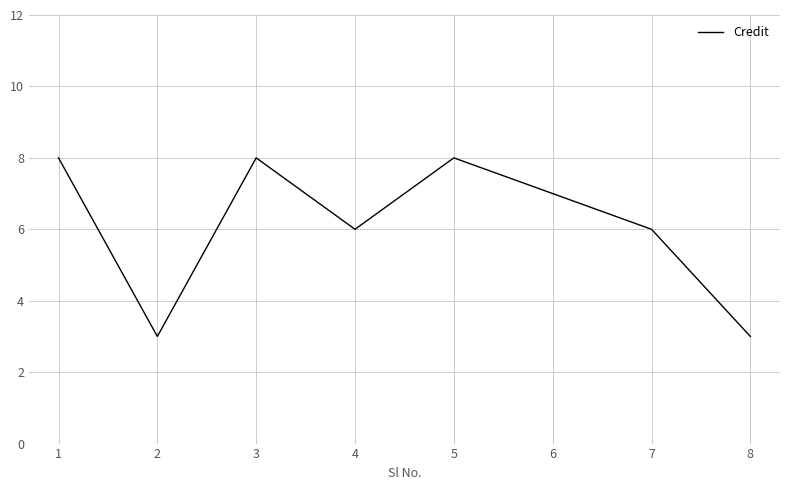

True or false: there are more than 2 points higher than both neighbors.

False